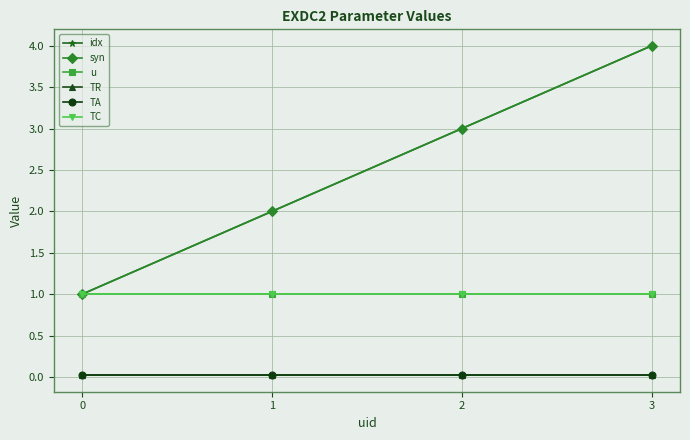

Is this an area chart (filled region under the line)?

No